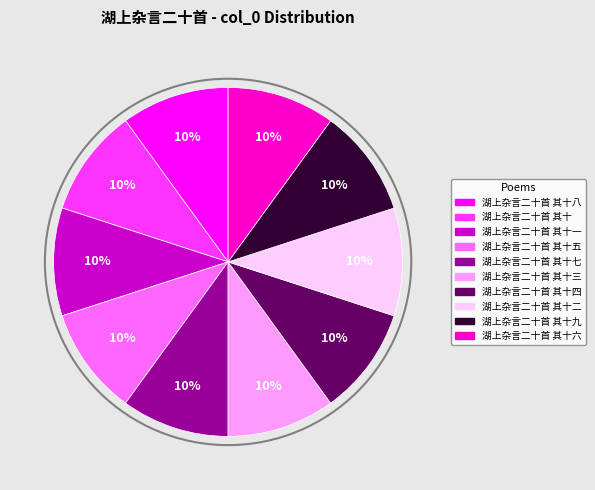

Is there any slice that represents more than half of the pie?

No